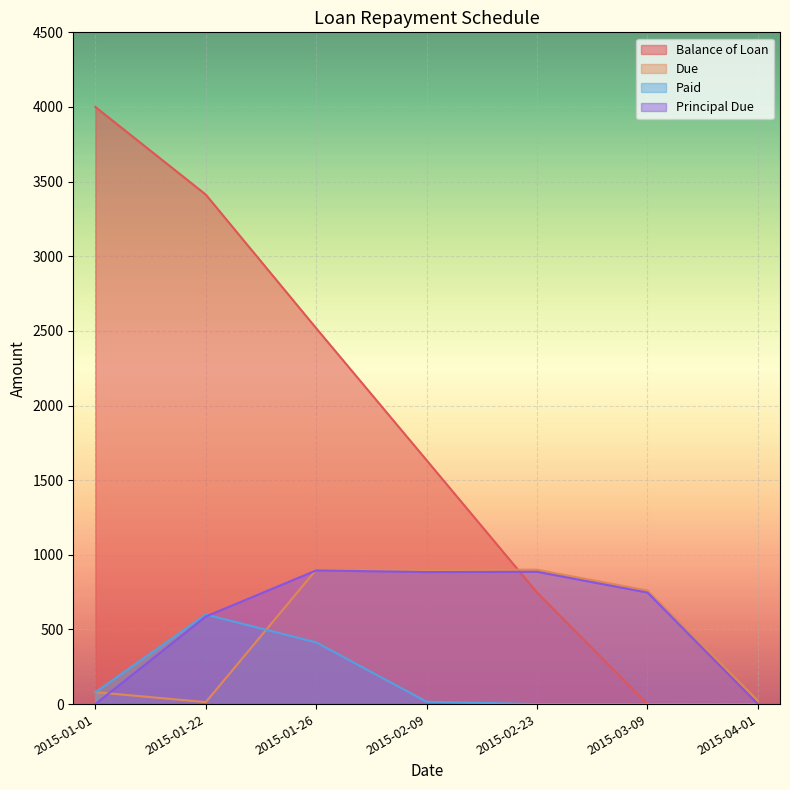

At which label does Paid reach its peak?

2015-01-22